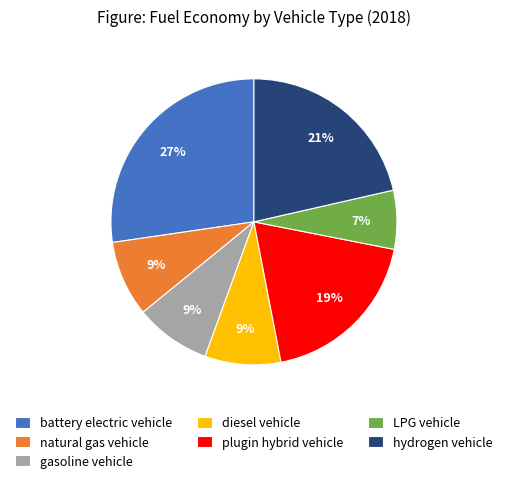

To the nearest percent, what percentage of the pie is battery electric vehicle?

27%